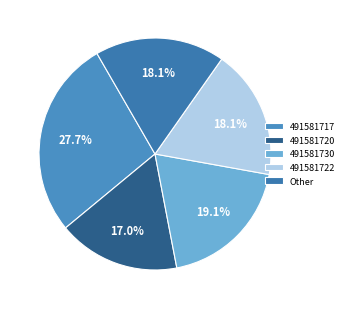

What is the smallest slice in the pie chart?

491581720